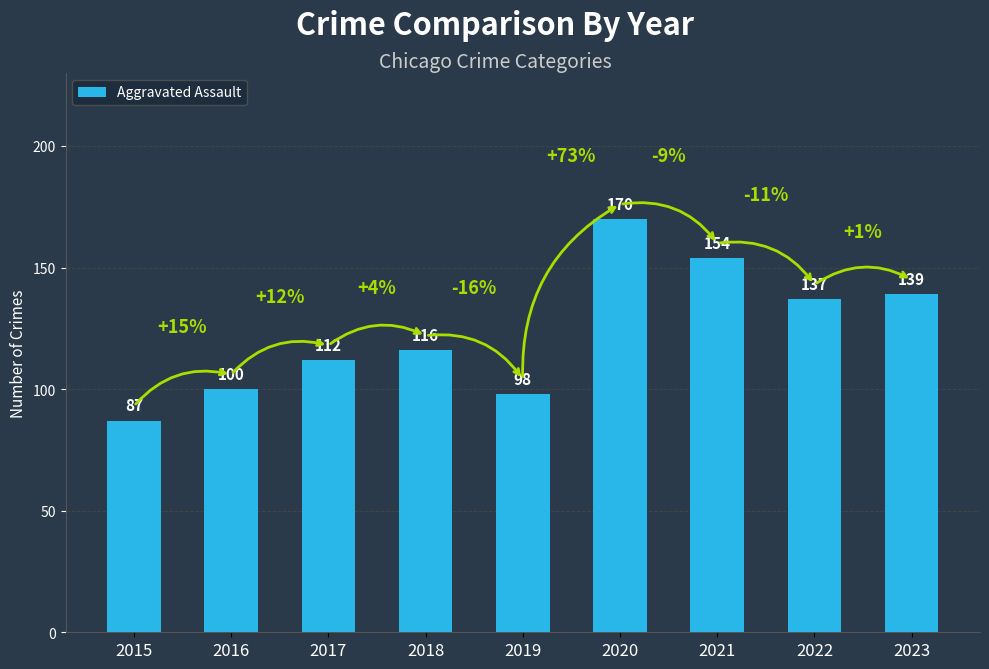

How many data points does each series have?

9